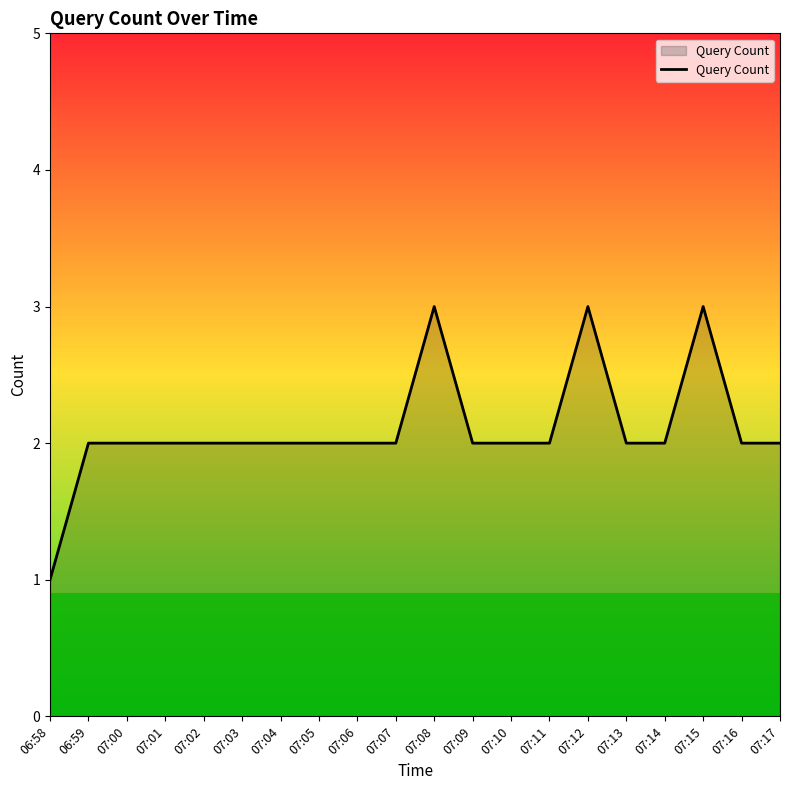

What is the ratio of the value at 07:16 to the value at 07:09?

1.0